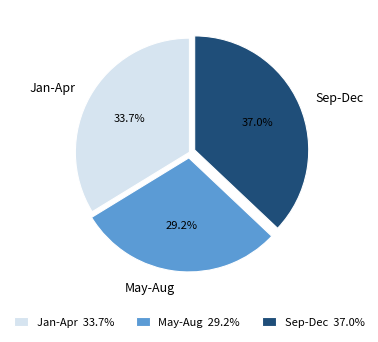

Does any single category account for the majority?

No